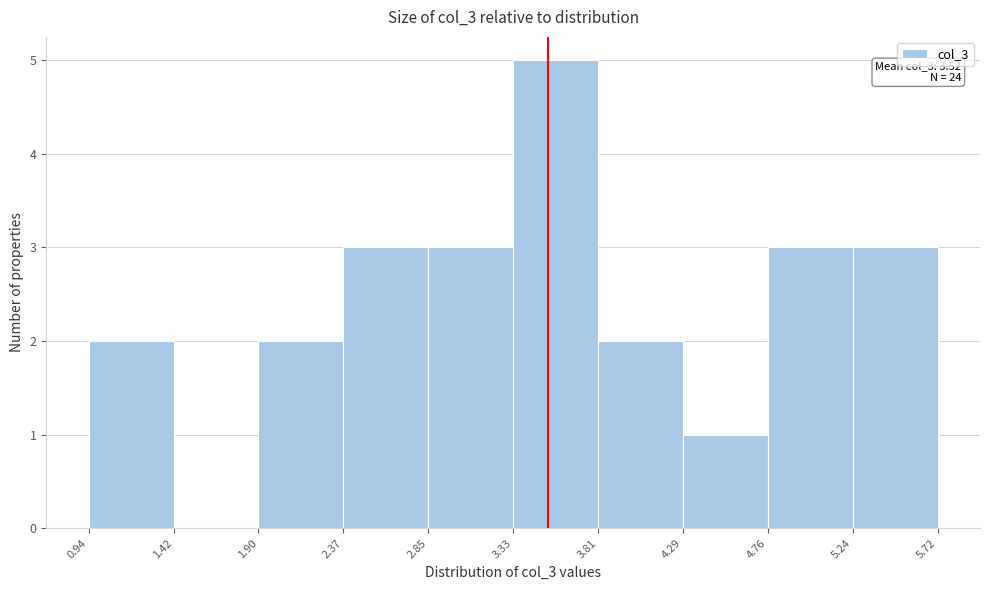

Which range on the x-axis has the tallest bar?

3.33 to 3.81